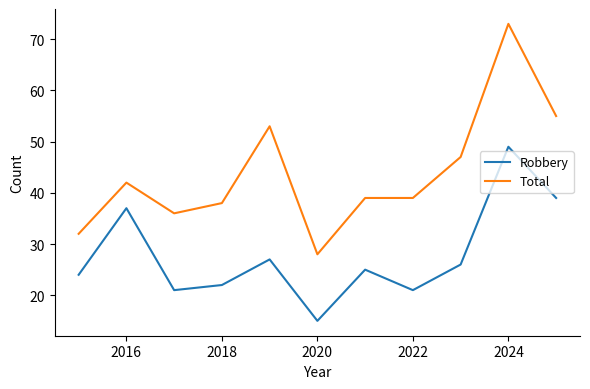

True or false: Robbery and Total intersect in this chart.

False